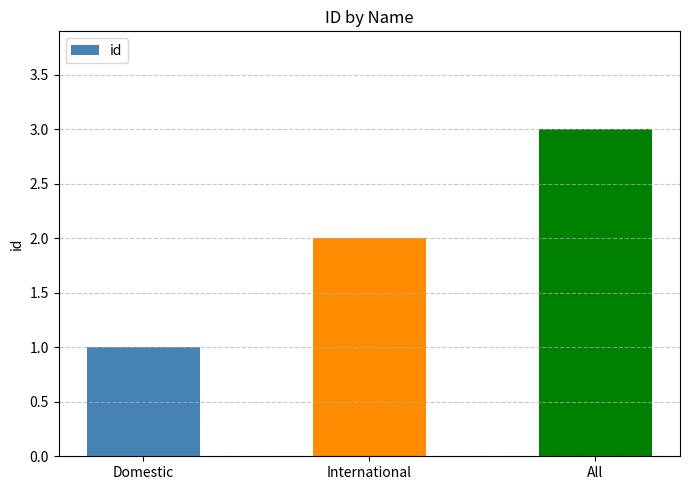

Is it true that the value at All is 3?

True